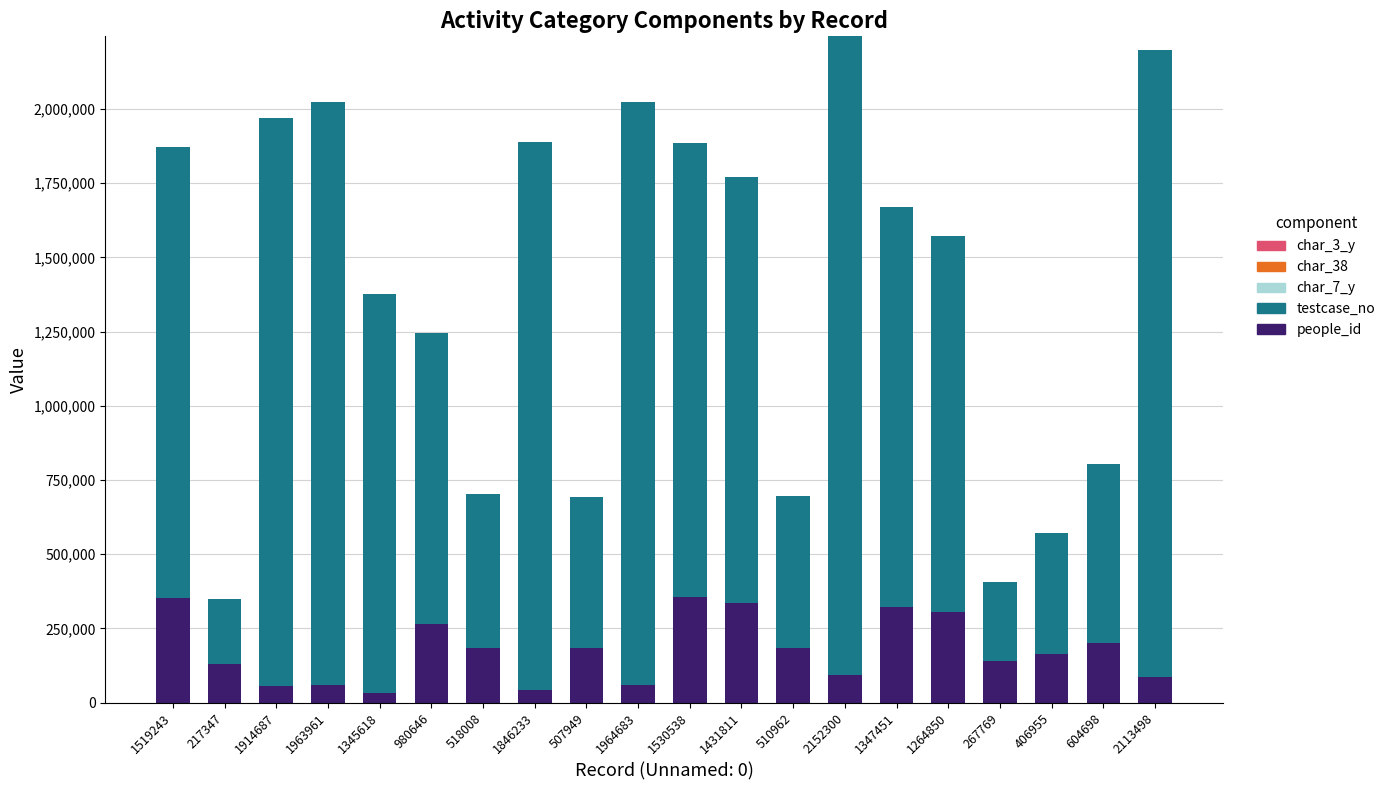

At how many categories does at least one series exceed 323072?

18